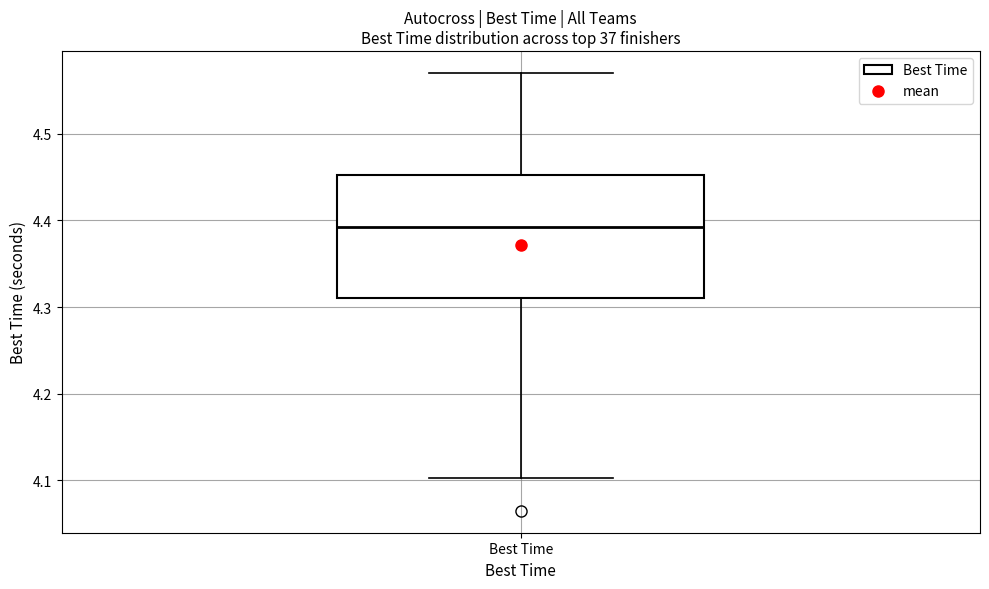

Read this box plot against the y-axis: the position of the median line, the range covered by the box, and the ends of both whiskers. The values are not printed on the chart, so give them approximately, as read against the axis.

median 4.39, box 4.31 to 4.45, whiskers 4.10 to 4.57